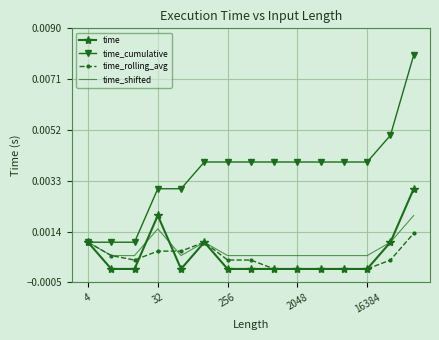

Which series has the largest range (max minus min)?

time_cumulative